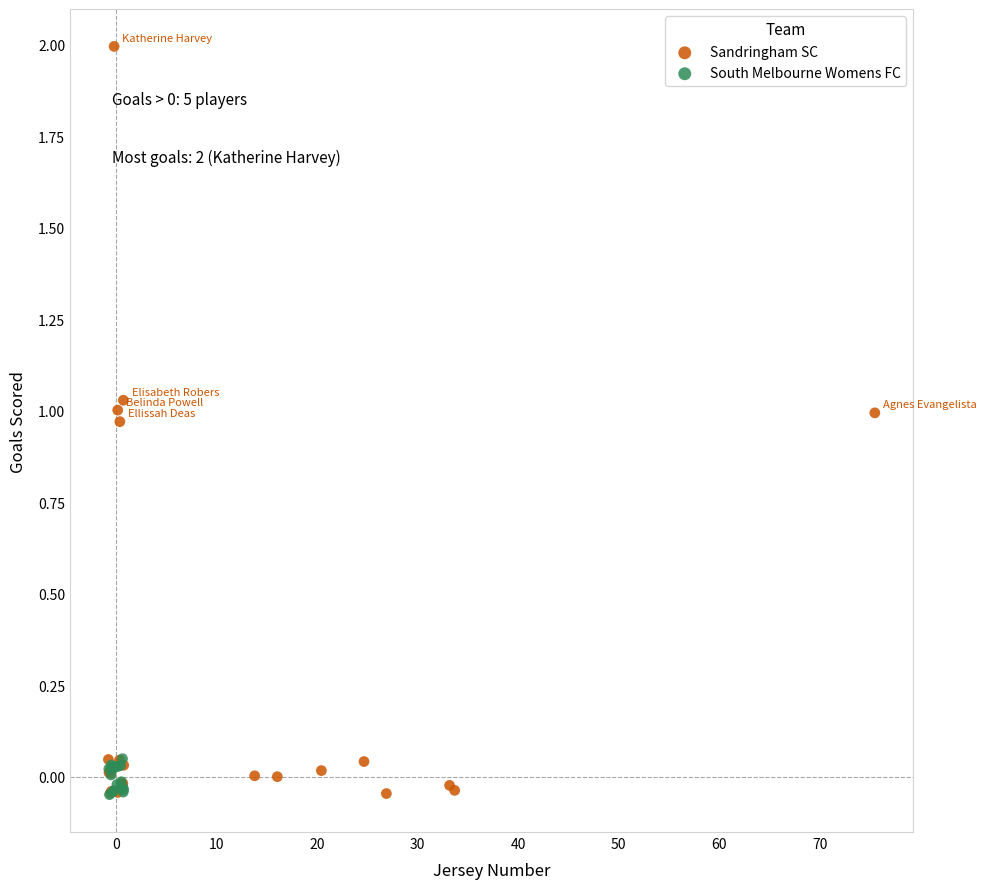

Which series has the largest Y range (max minus min)?

Sandringham SC